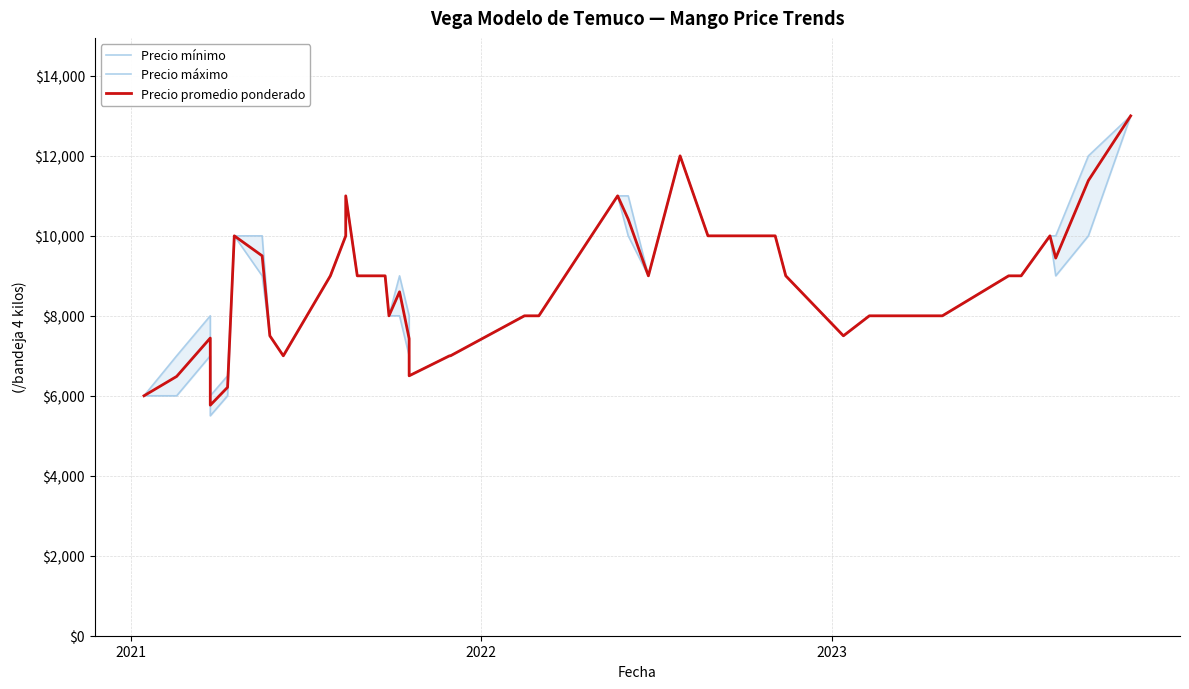

What is the difference between the maximum and minimum values in the Precio promedio ponderado series?

7235